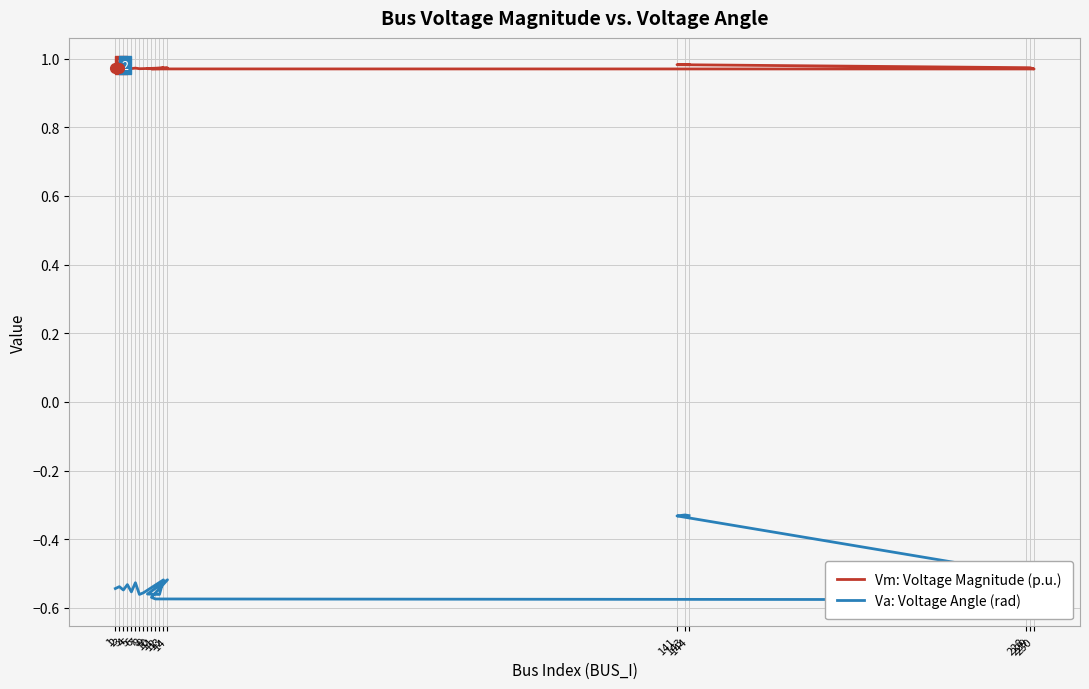

The value of Vm: Voltage Magnitude (p.u.) at 6 is 1.4. True or false?

False